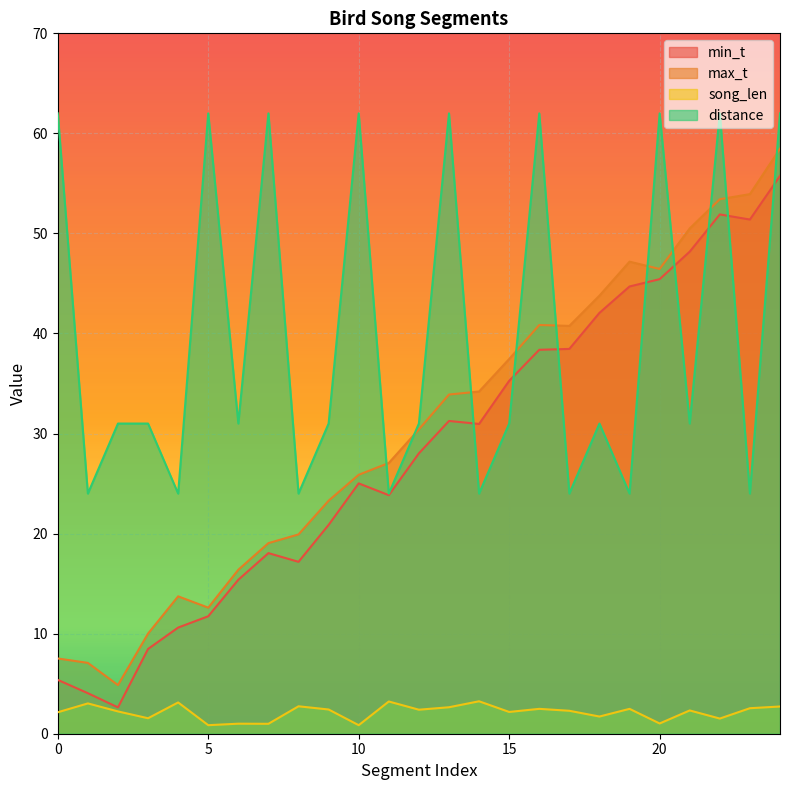

What is the difference between the highest and lowest values at 18?

42.1